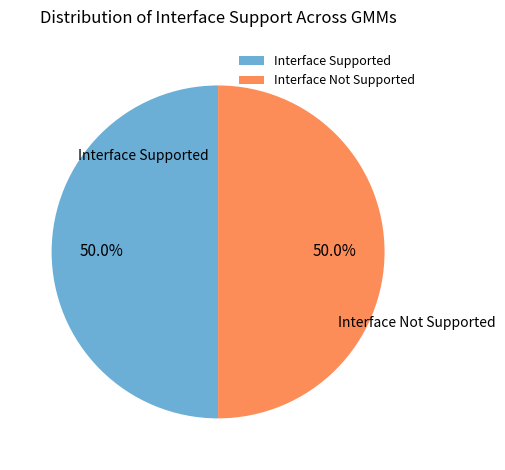

What is the ratio of the value at Interface Not Supported to the value at Interface Supported?

1.0